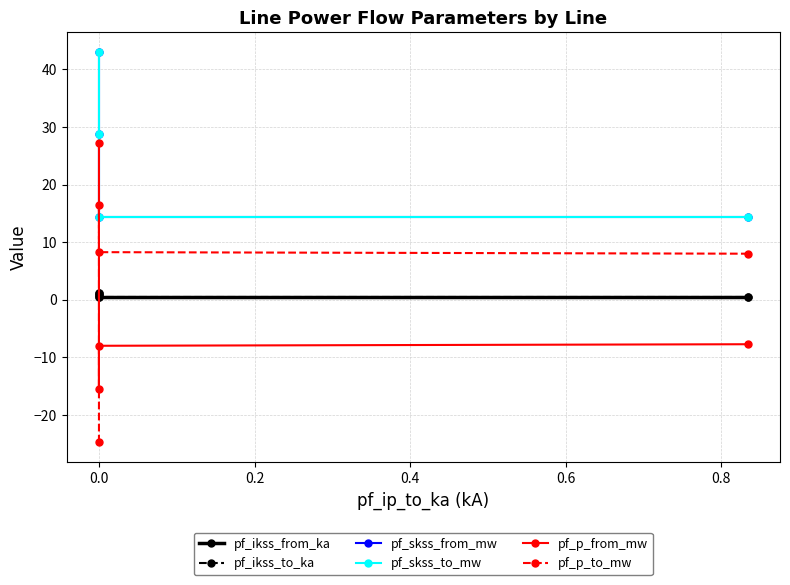

What is the difference between the maximum and second lowest values in the pf_skss_from_mw series?

28.7